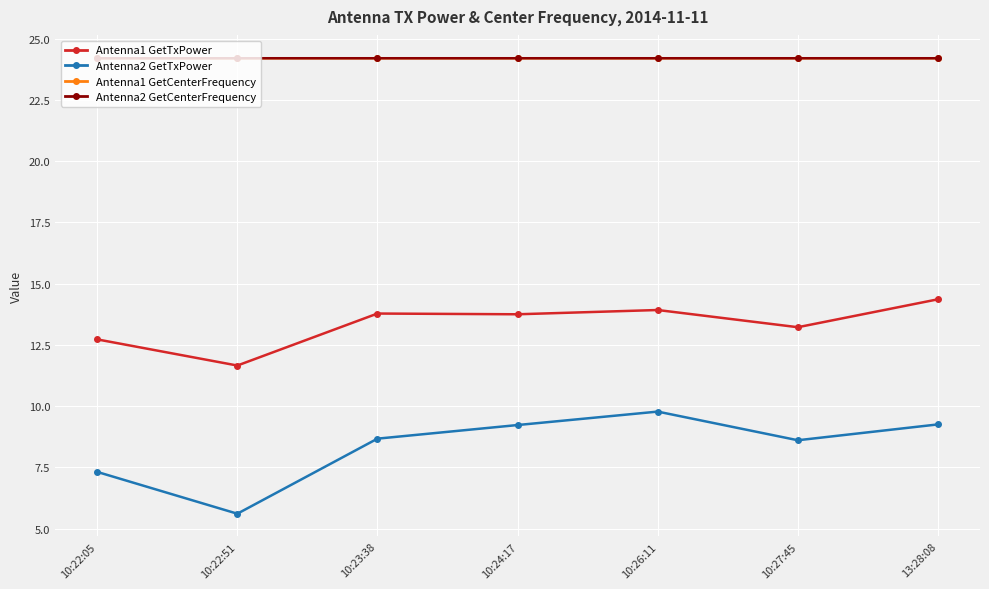

What is the label of the 1st point from the right?

13:28:08